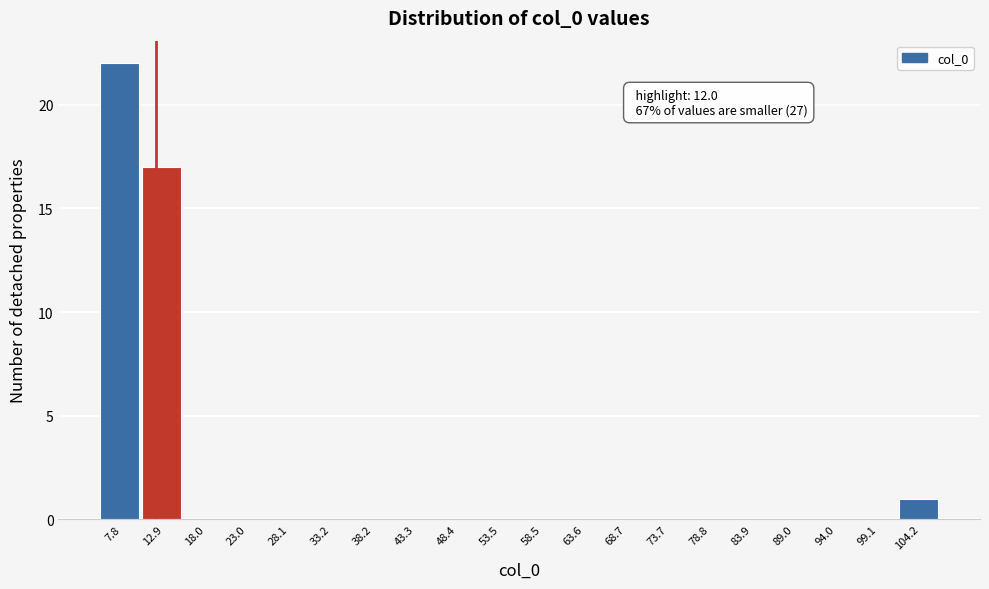

Which range on the x-axis has the tallest bar?

5 to 10